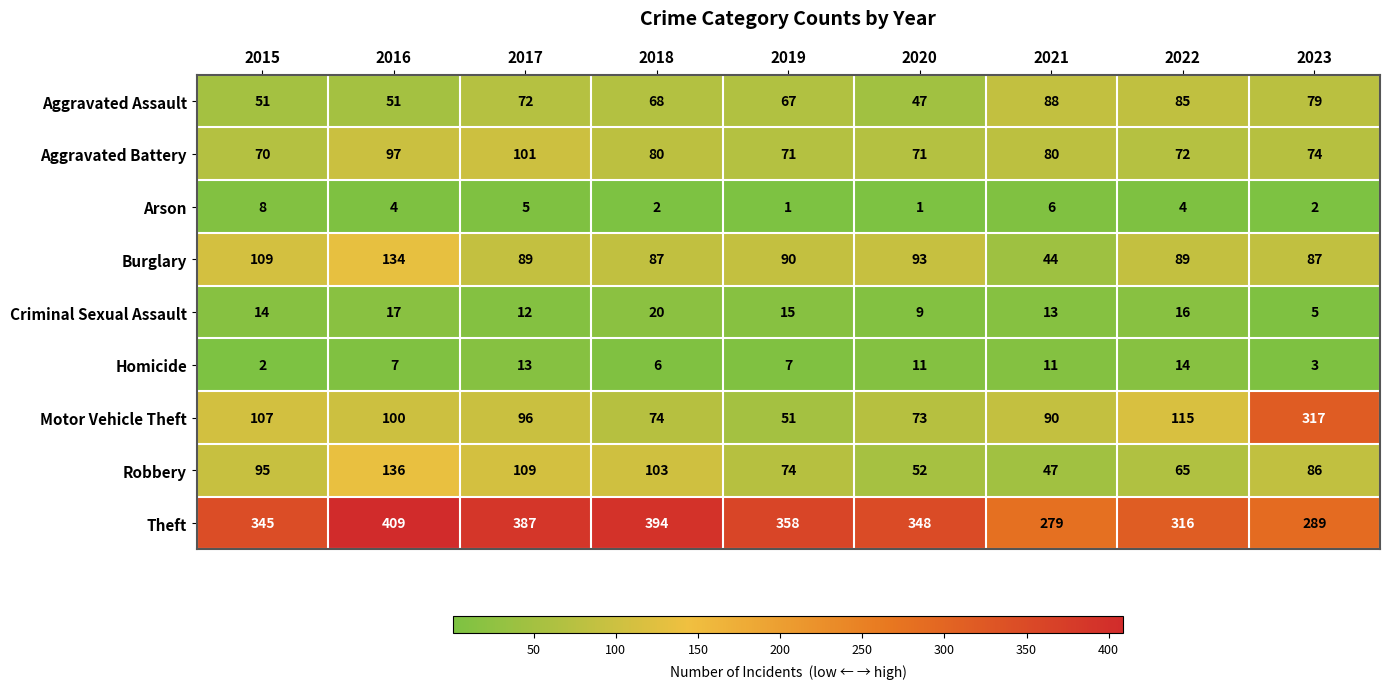

What is the minimum value for Criminal Sexual Assault?

5